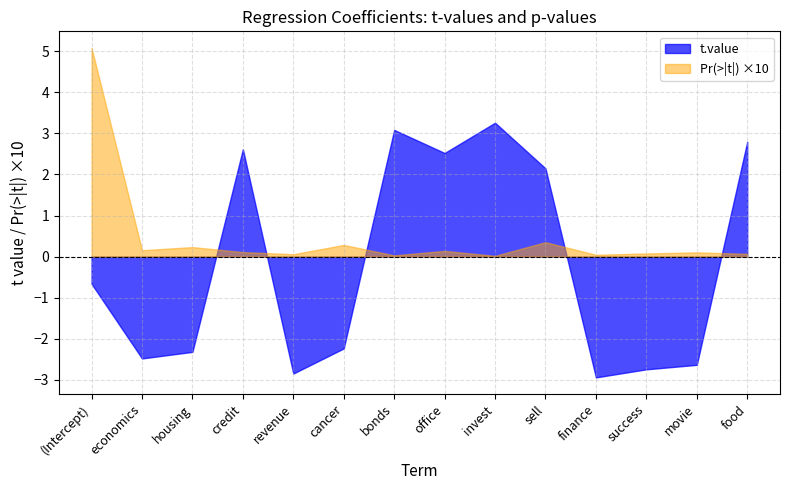

True or false: Pr(>|t|) has more than 1 interior local peaks.

True